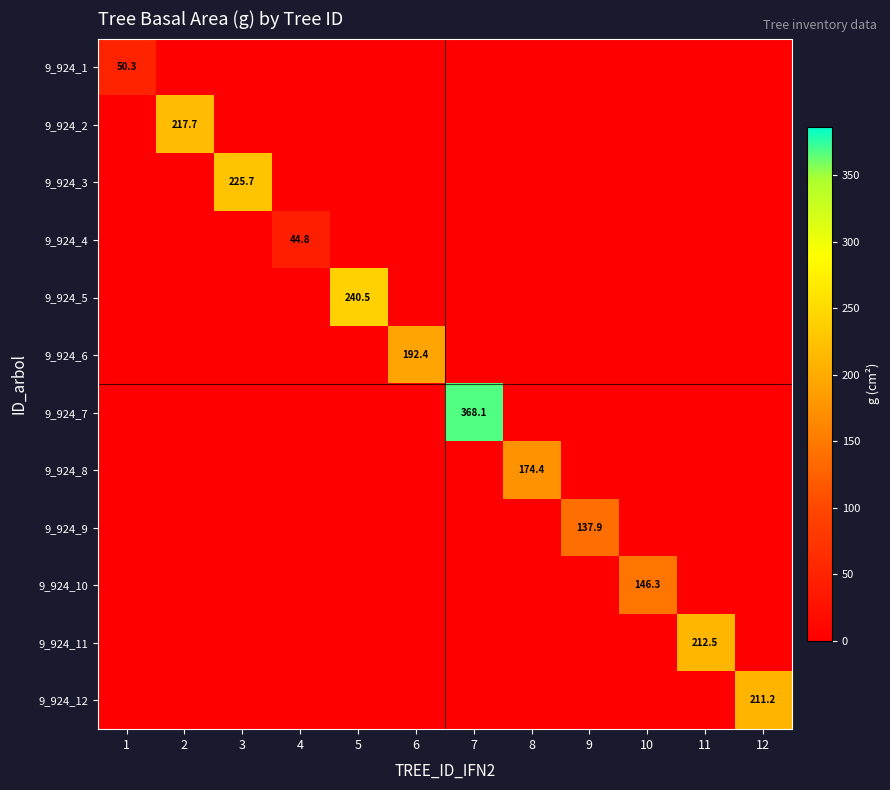

The 9_924_9 series shows 0.0 at 4. True or false?

True